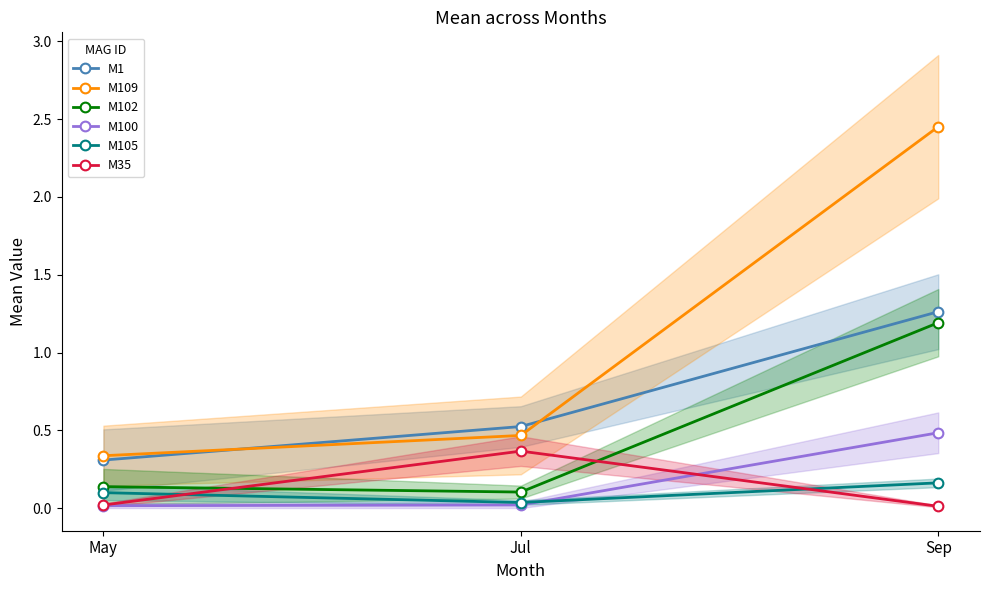

The M105 series shows 0.0 at Jul. True or false?

False